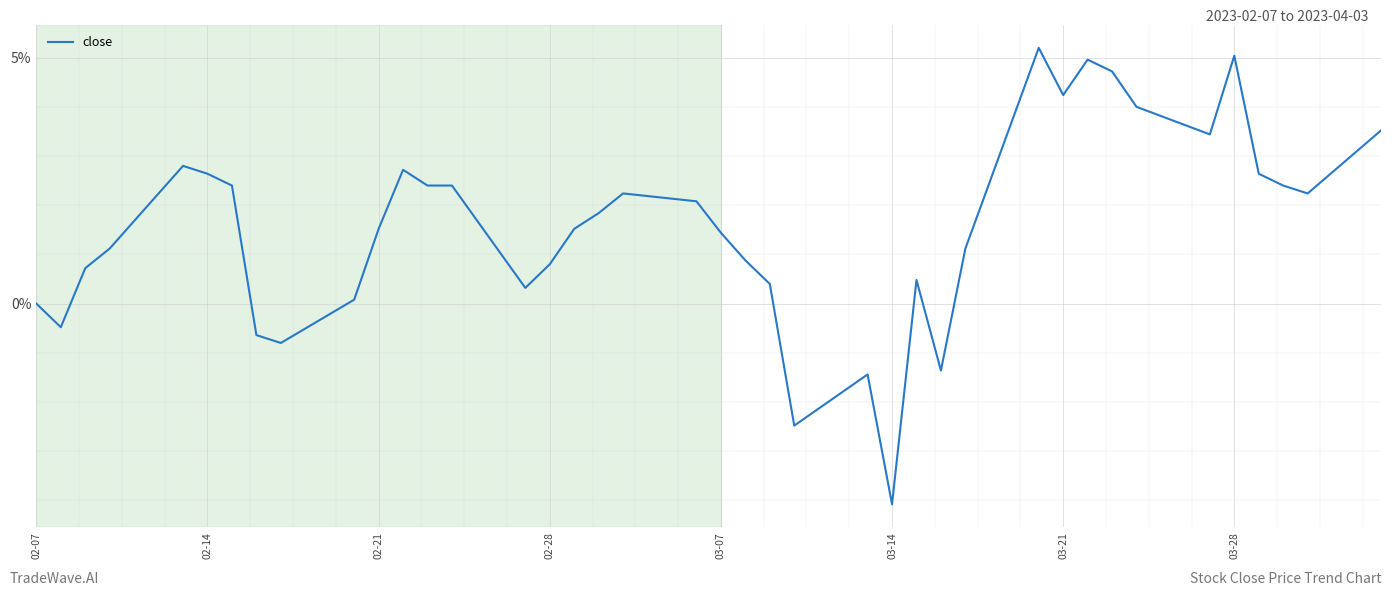

What is the minimum value shown in the chart?

-4.1